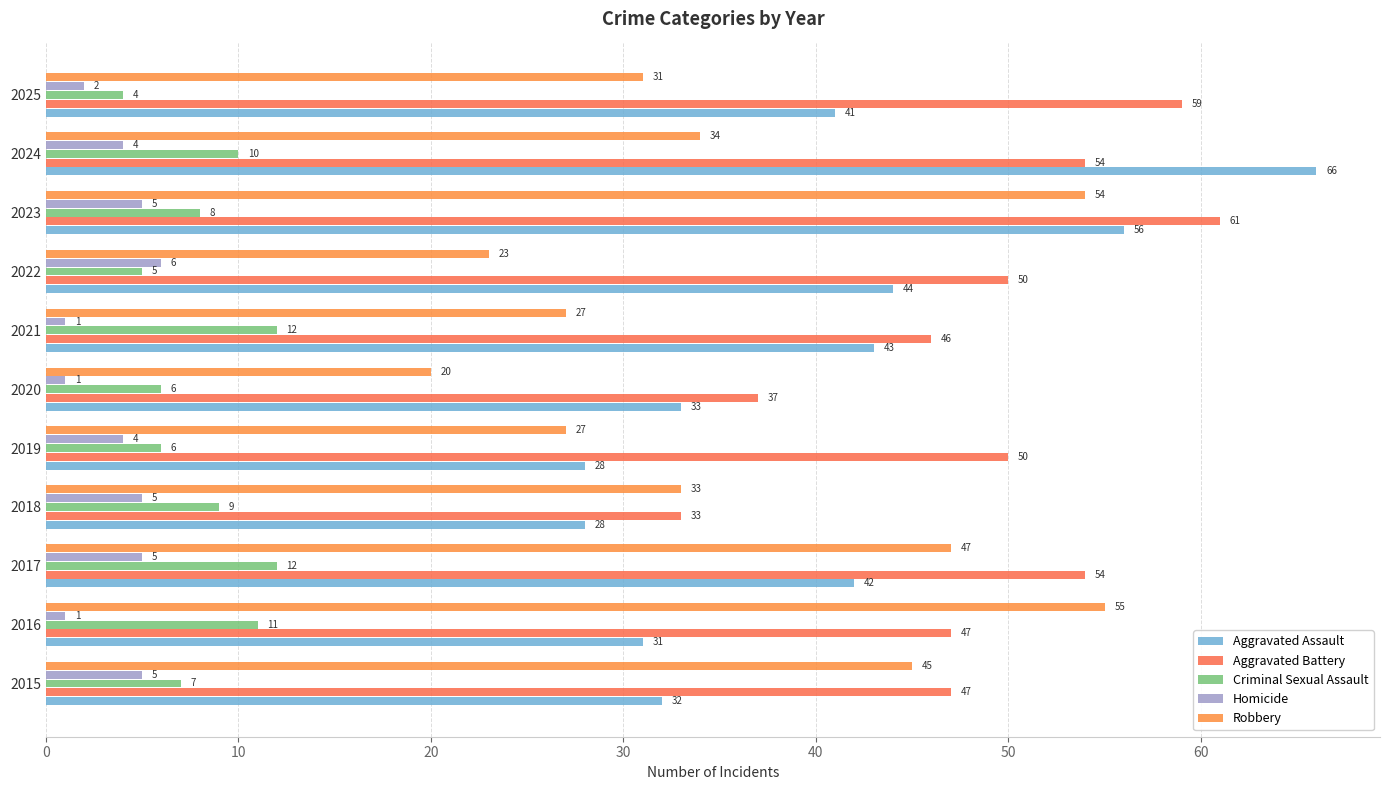

How many data points in Criminal Sexual Assault are less than 8?

5